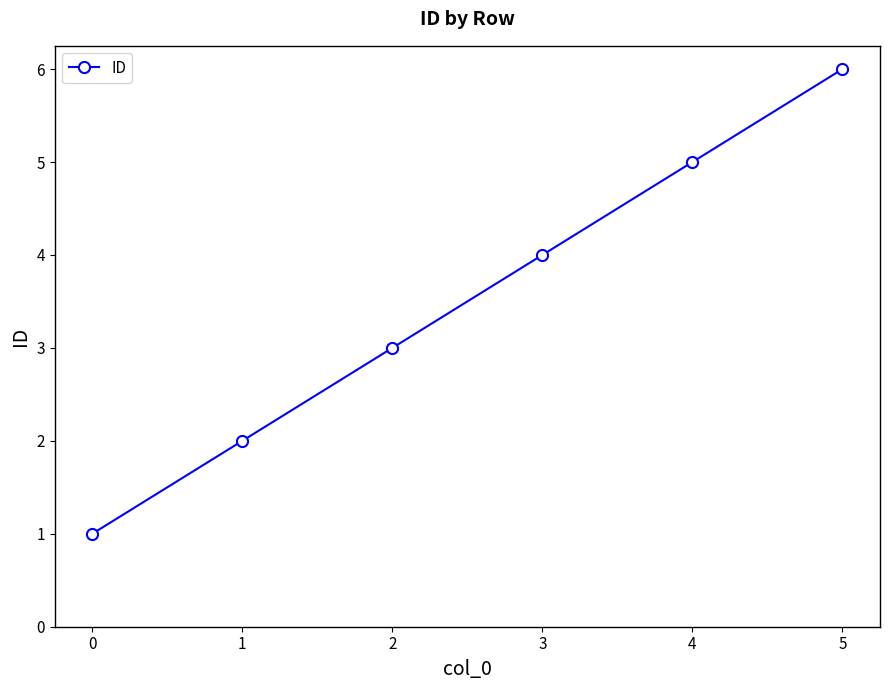

The chart shows a value of 6 at 5. True or false?

True